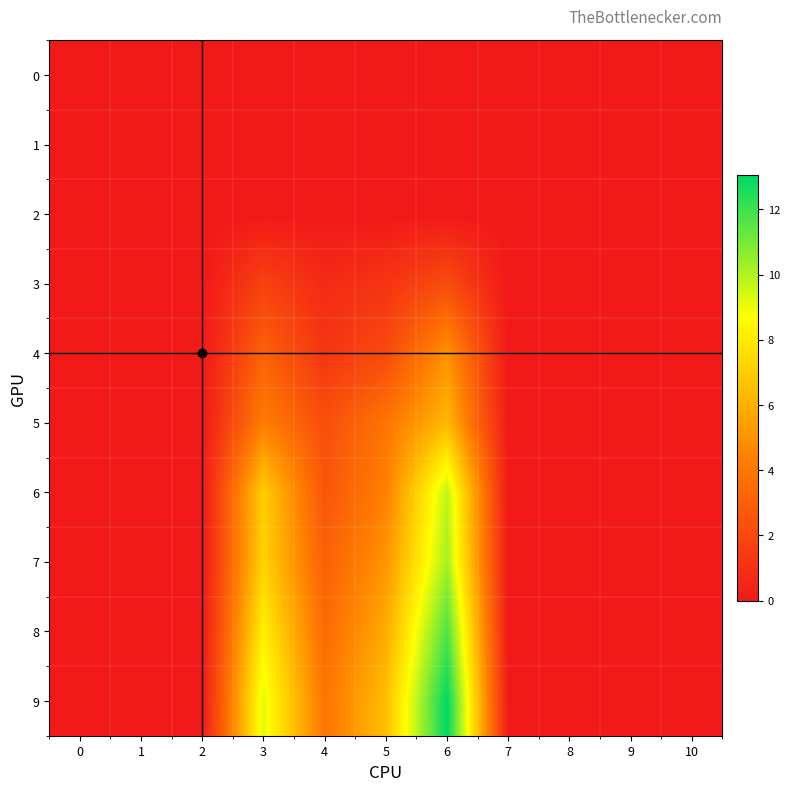

Between 2 and 4, which series saw the biggest shift?

9